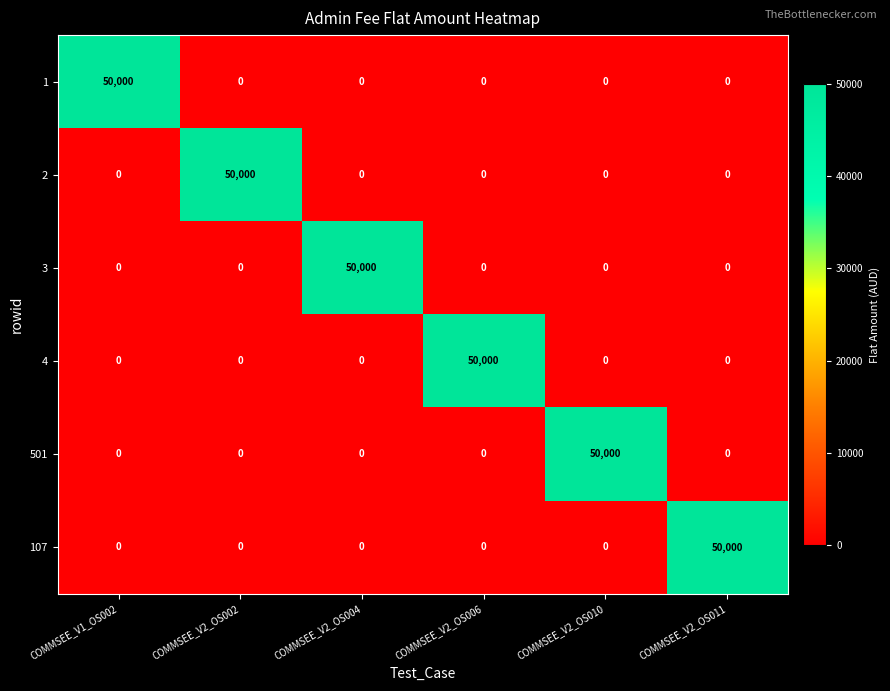

What is the difference between the highest and lowest values at COMMSEE_V2_OS002?

50000